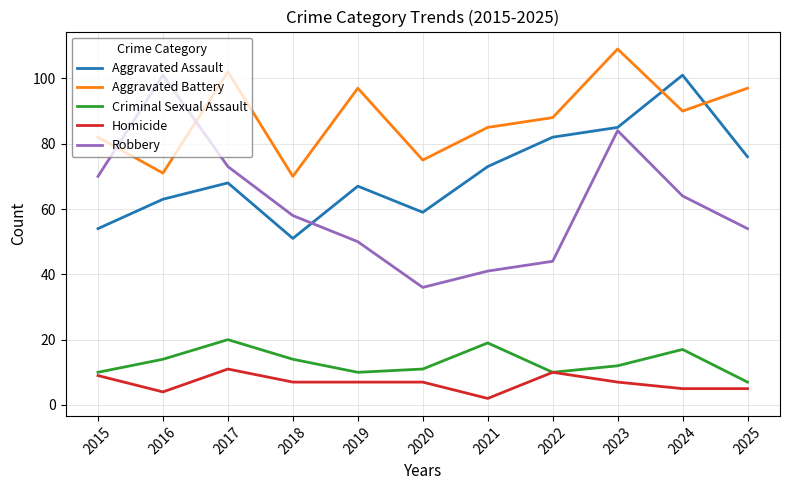

True or false: Robbery has a value of 73 at 2017.

True